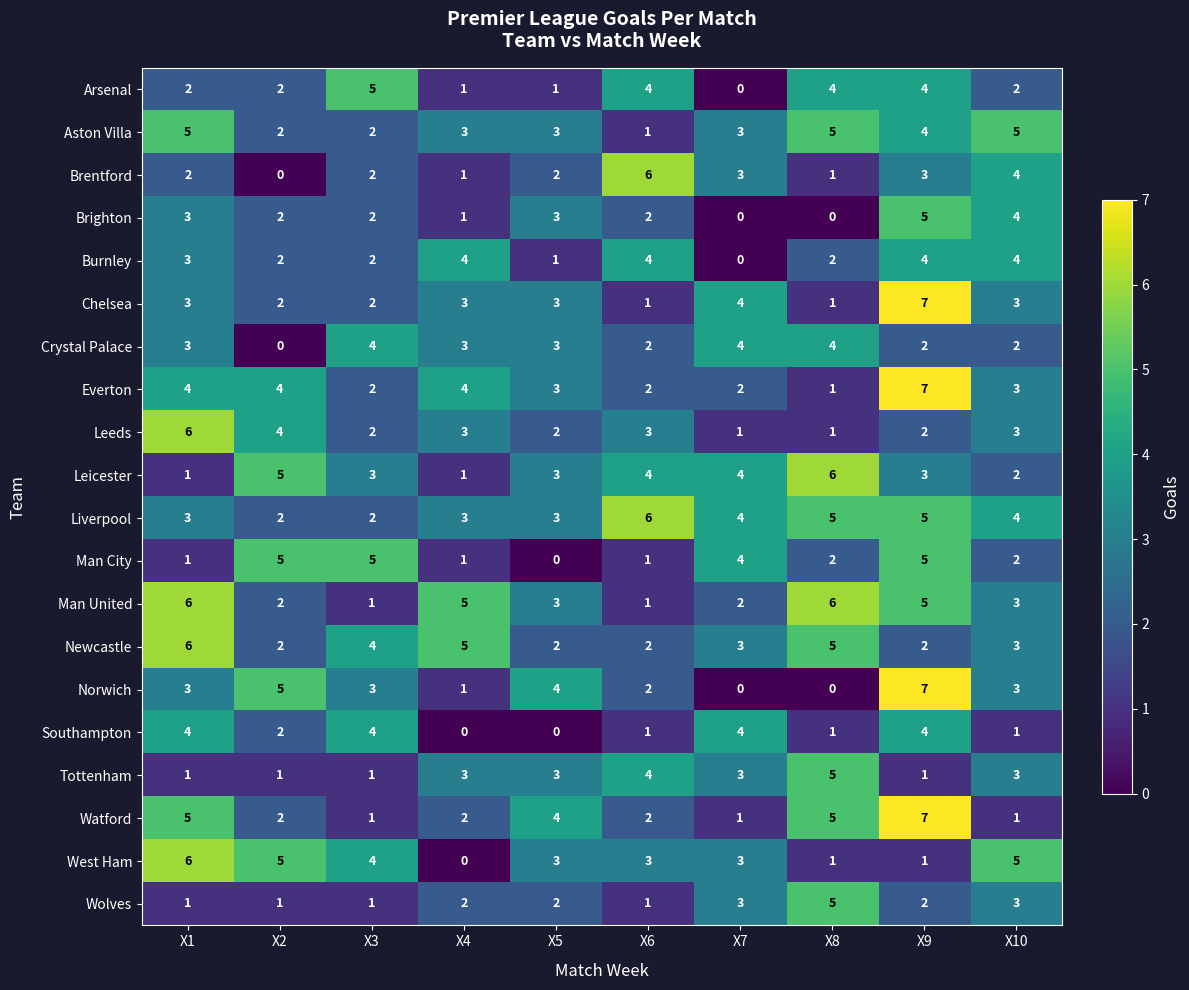

Which label corresponds to the largest value in the chart?

X9